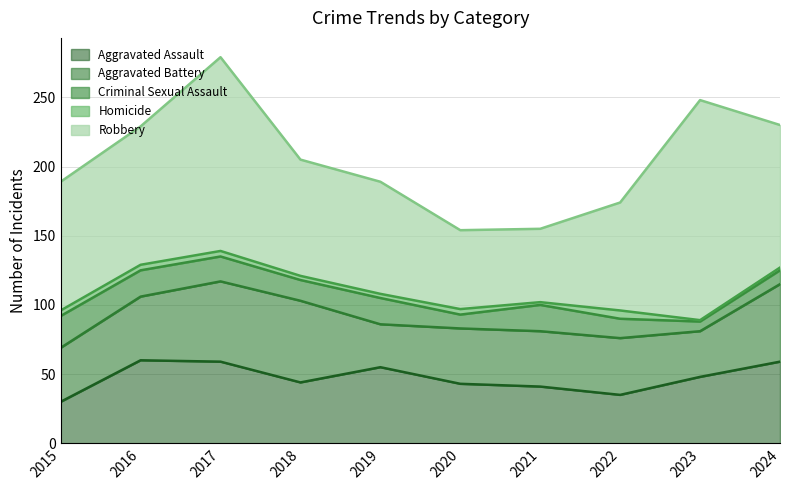

The Homicide series shows 6 at 2015. True or false?

False